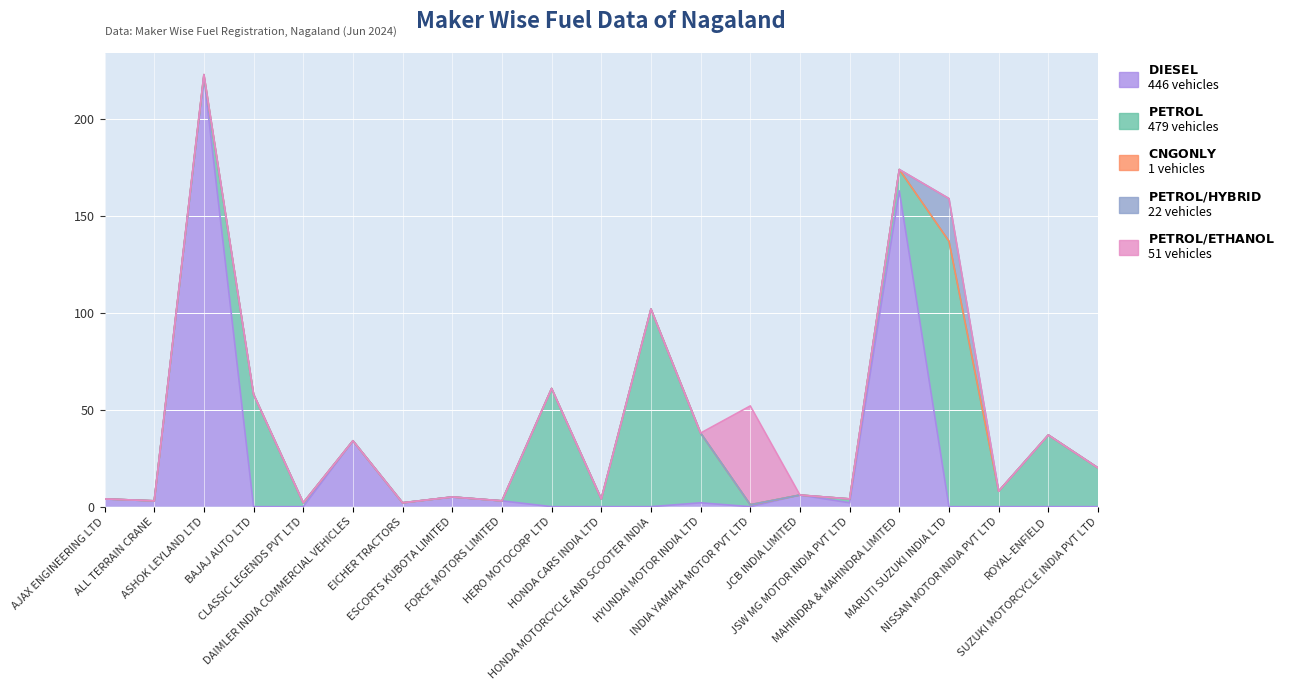

List the series in order of their peak value, highest first.

DIESEL, PETROL, PETROL/ETHANOL, PETROL/HYBRID, CNG ONLY